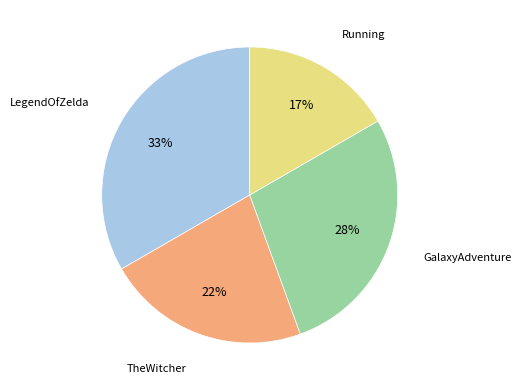

Is there a majority slice in this chart?

No